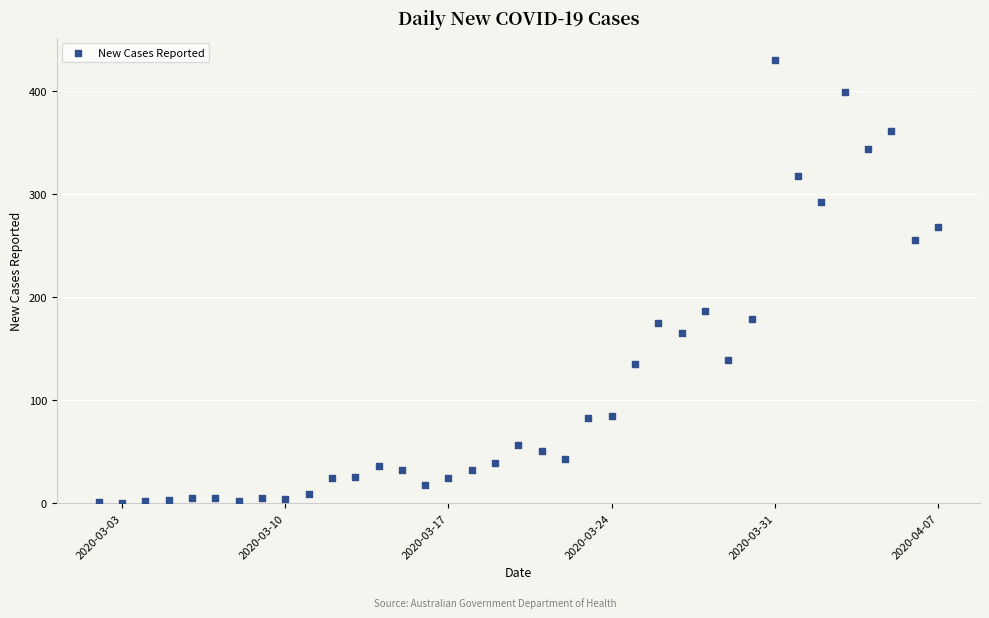

What is the range of X values (max minus min)?

36